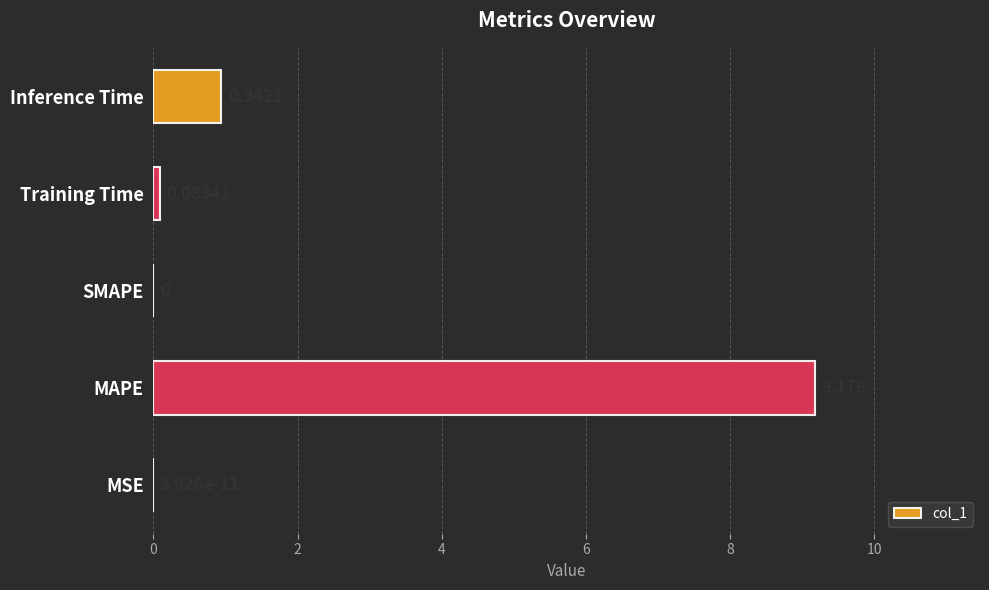

How many data points are above 0?

4